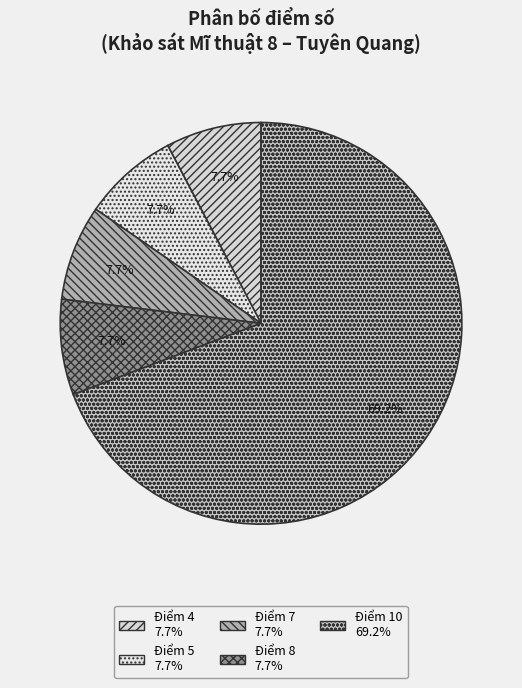

Which category has the biggest portion of the pie?

10